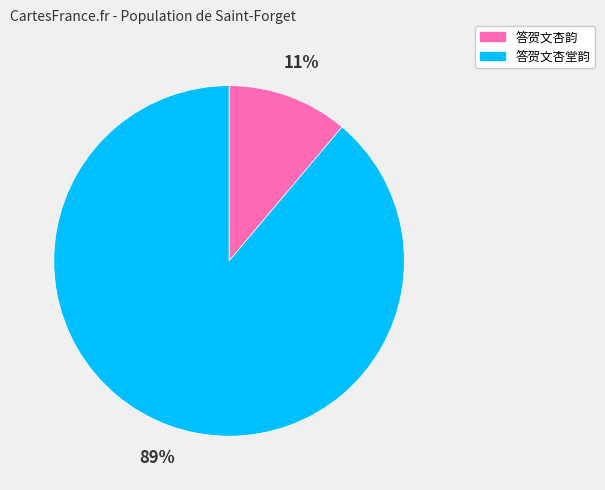

Is the sum of 答贺文杏韵 and 答贺文杏堂韵 greater than half?

Yes